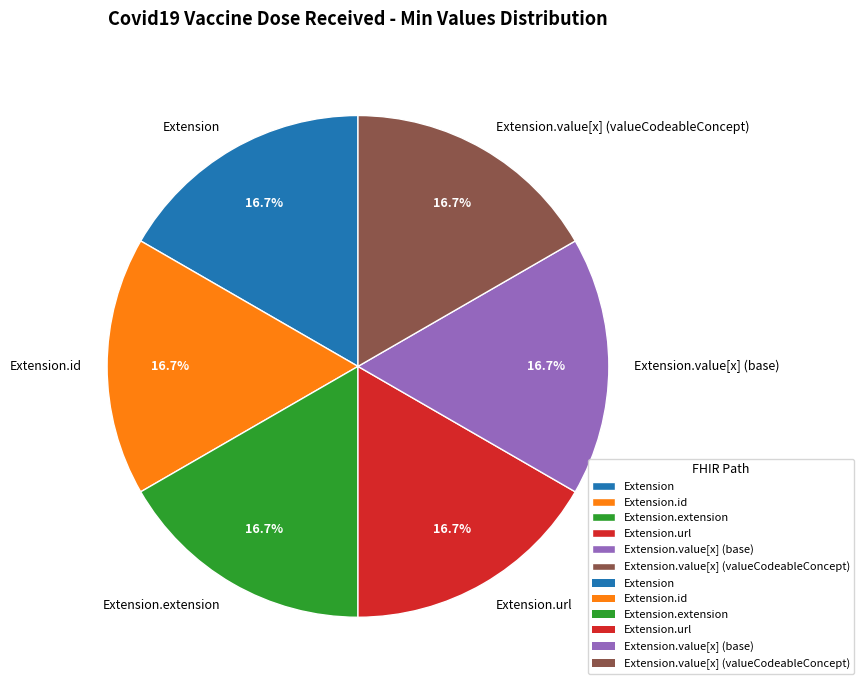

Count the number of slices in the pie.

6